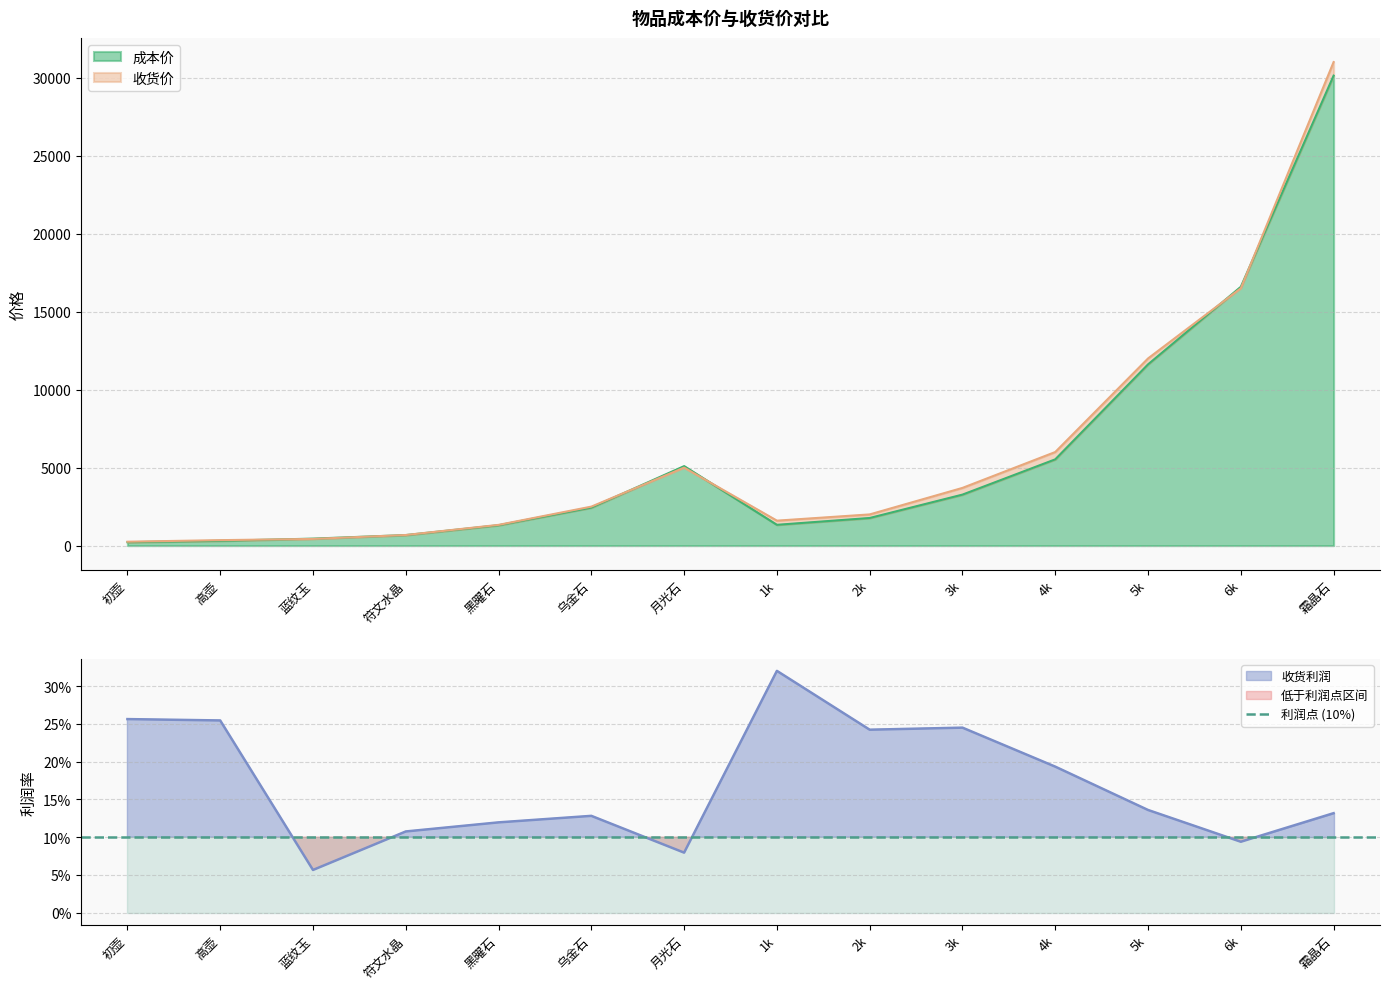

Rank the series at 5k from lowest to highest value.

收货利润, 成本价, 收货价